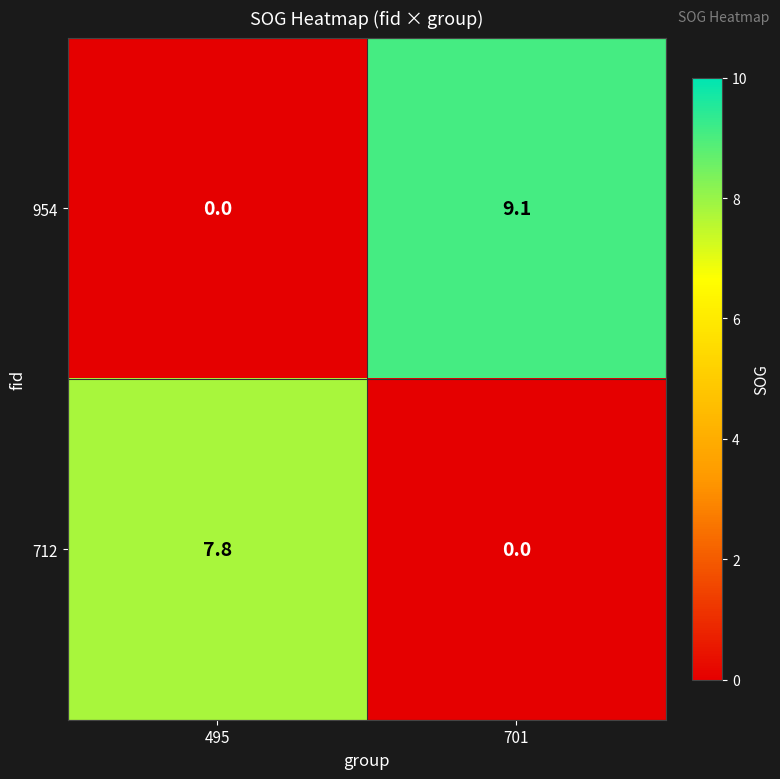

What is the sum of all 712 values?

7.8